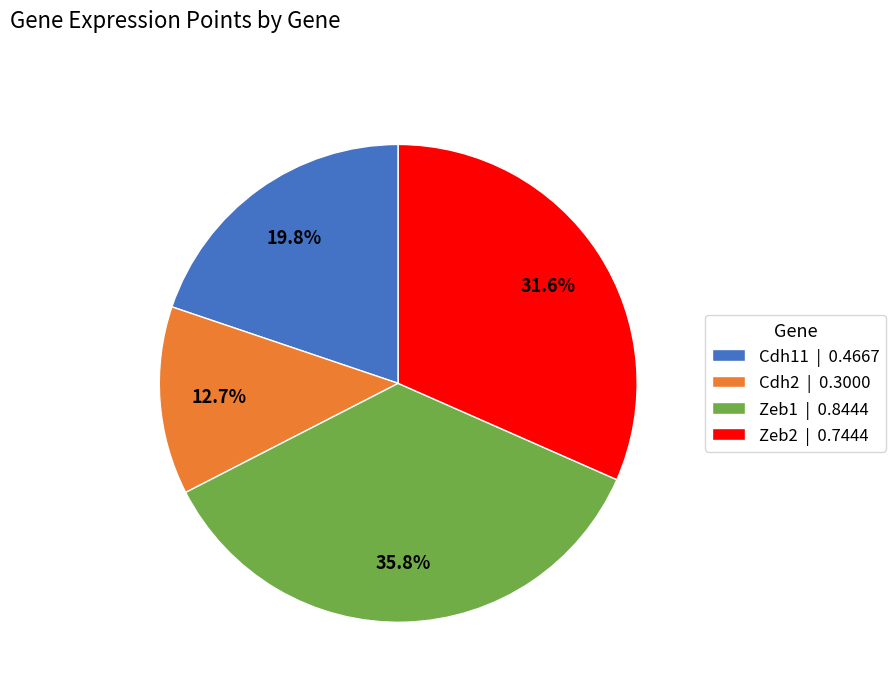

The Cdh11 slice represents 20% of the pie. True or false?

True